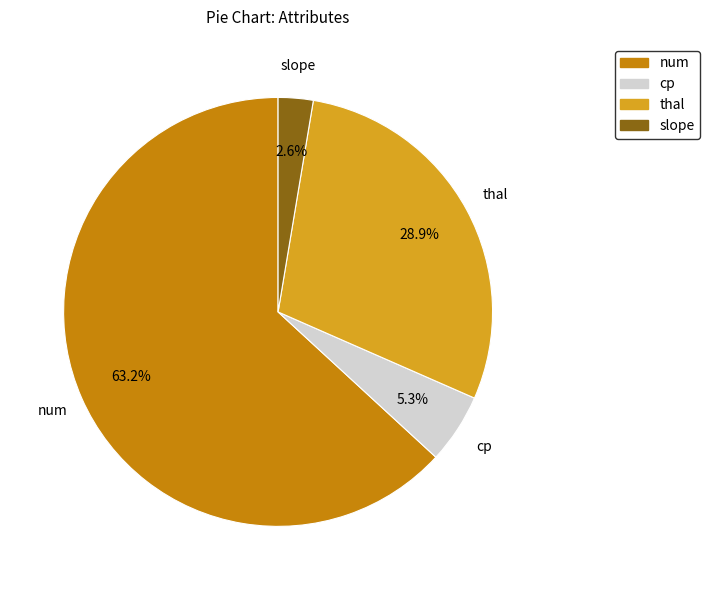

To the nearest percent, what is the difference between the largest and smallest slice percentages?

61%